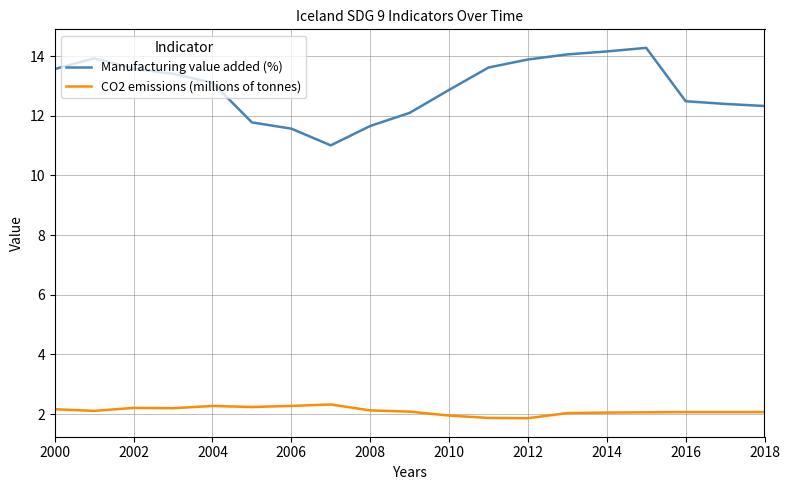

What is the maximum value shown in the chart?

14.3